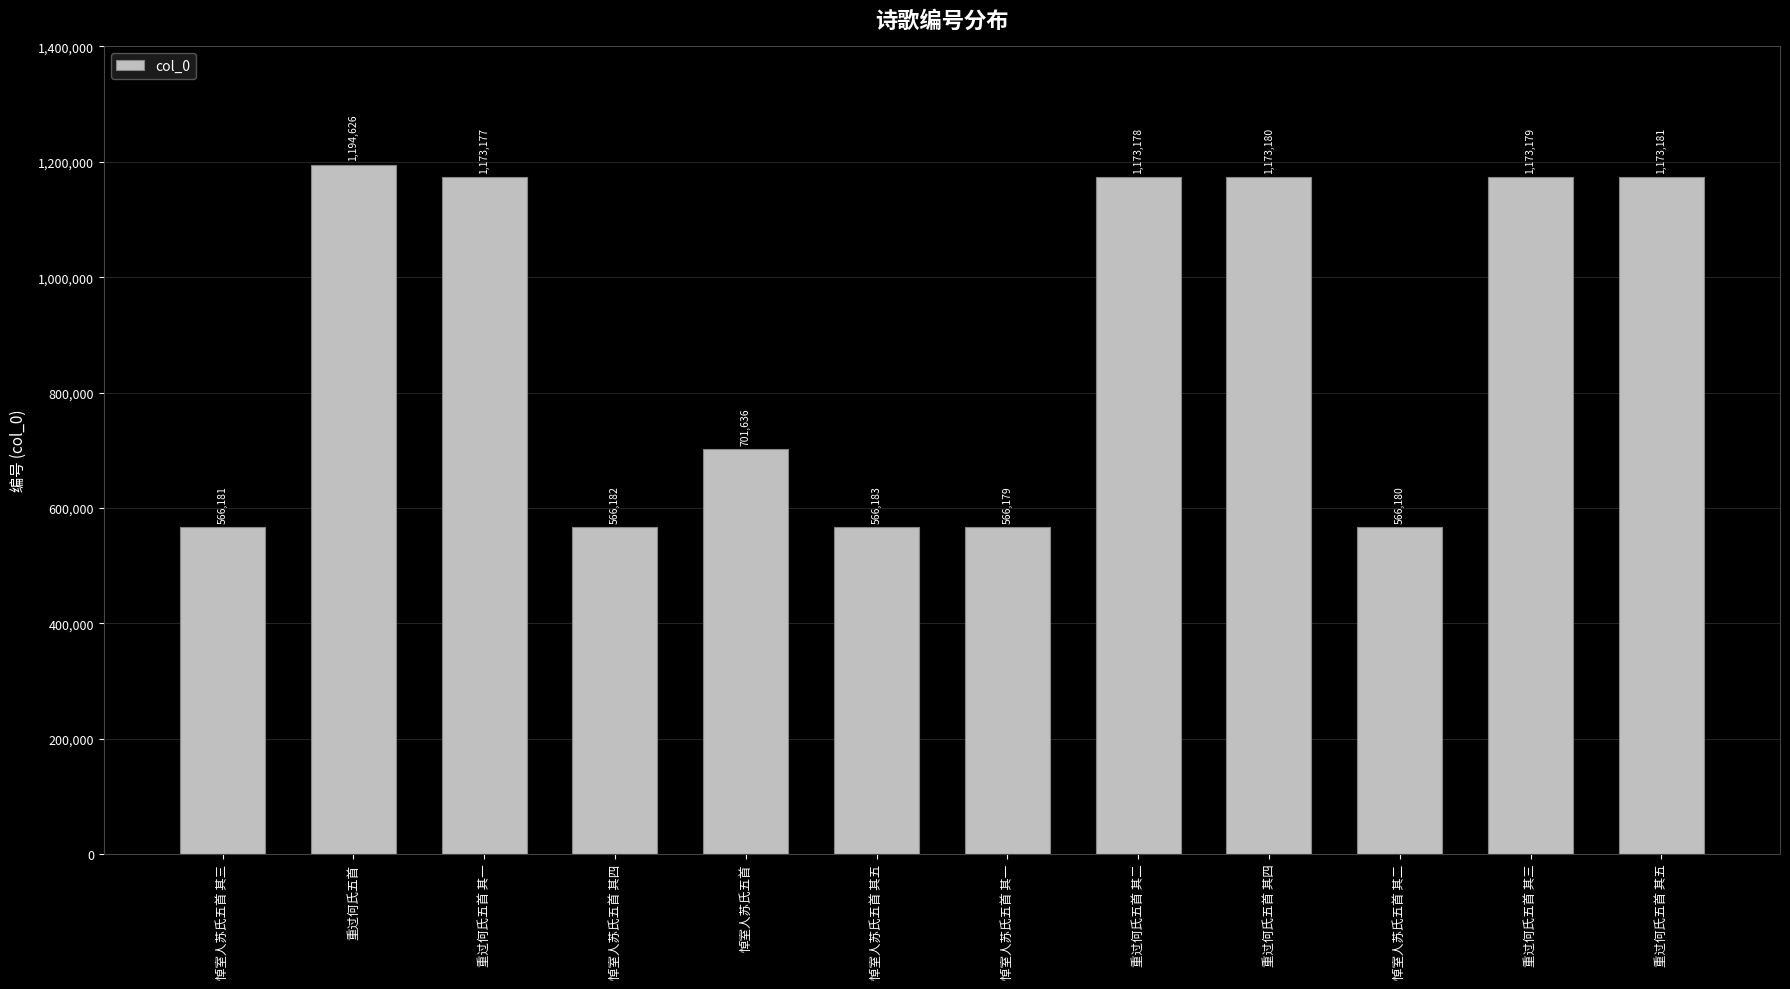

Reading right to left, extract all data points from this chart.

重过何氏五首 其五=1173181	重过何氏五首 其三=1173179	悼室人苏氏五首 其二=566180	重过何氏五首 其四=1173180	重过何氏五首 其二=1173178	悼室人苏氏五首 其一=566179	悼室人苏氏五首 其五=566183	悼室人苏氏五首=701636	悼室人苏氏五首 其四=566182	重过何氏五首 其一=1173177	重过何氏五首=1194626	悼室人苏氏五首 其三=566181